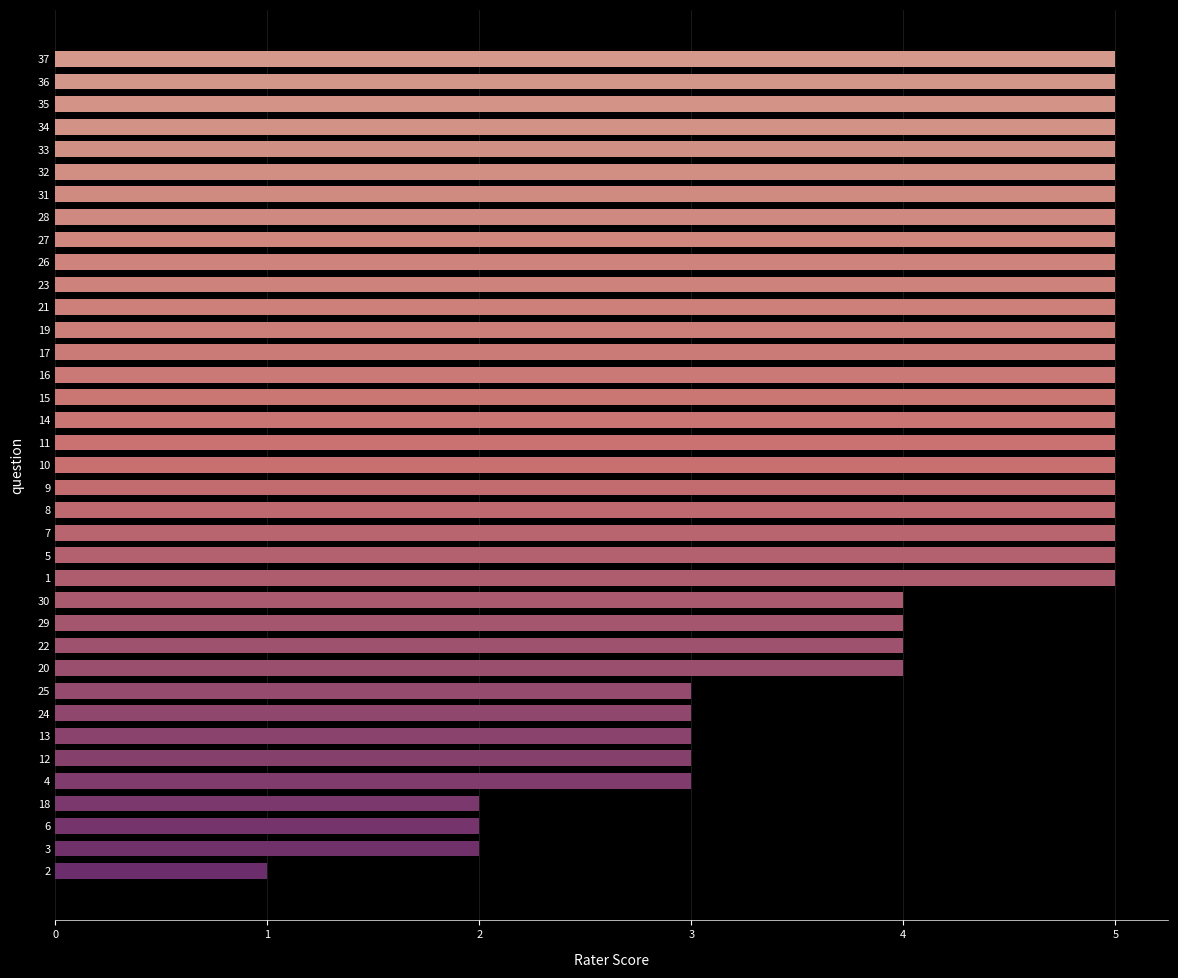

How many values are between 4 and 5?

28